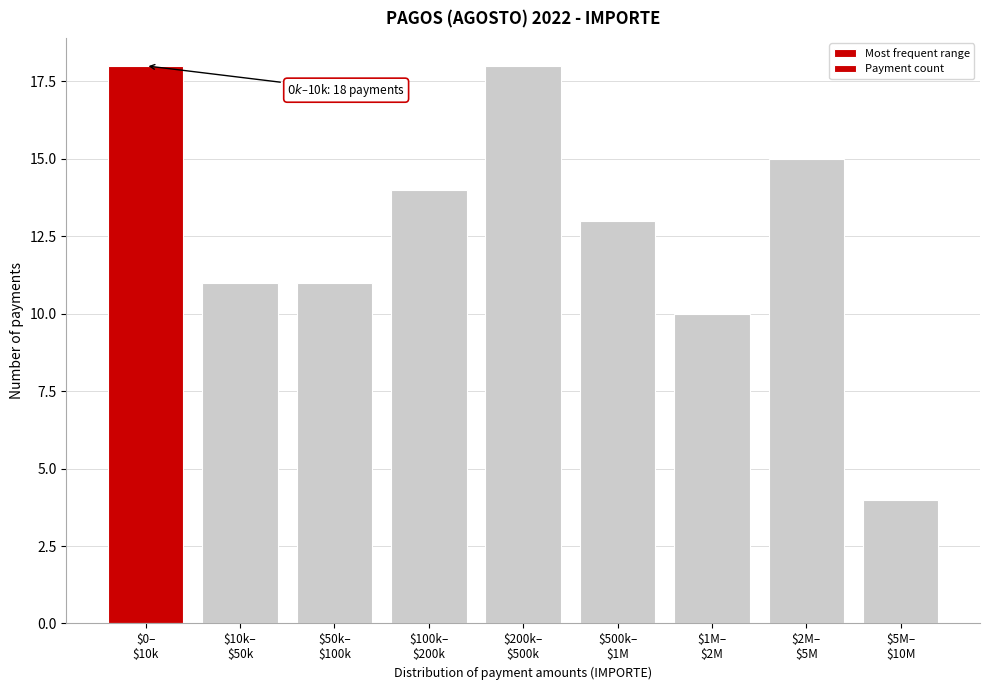

Reading left to right, what are all the values shown in this chart?

18	11	11	14	18	13	10	15	4